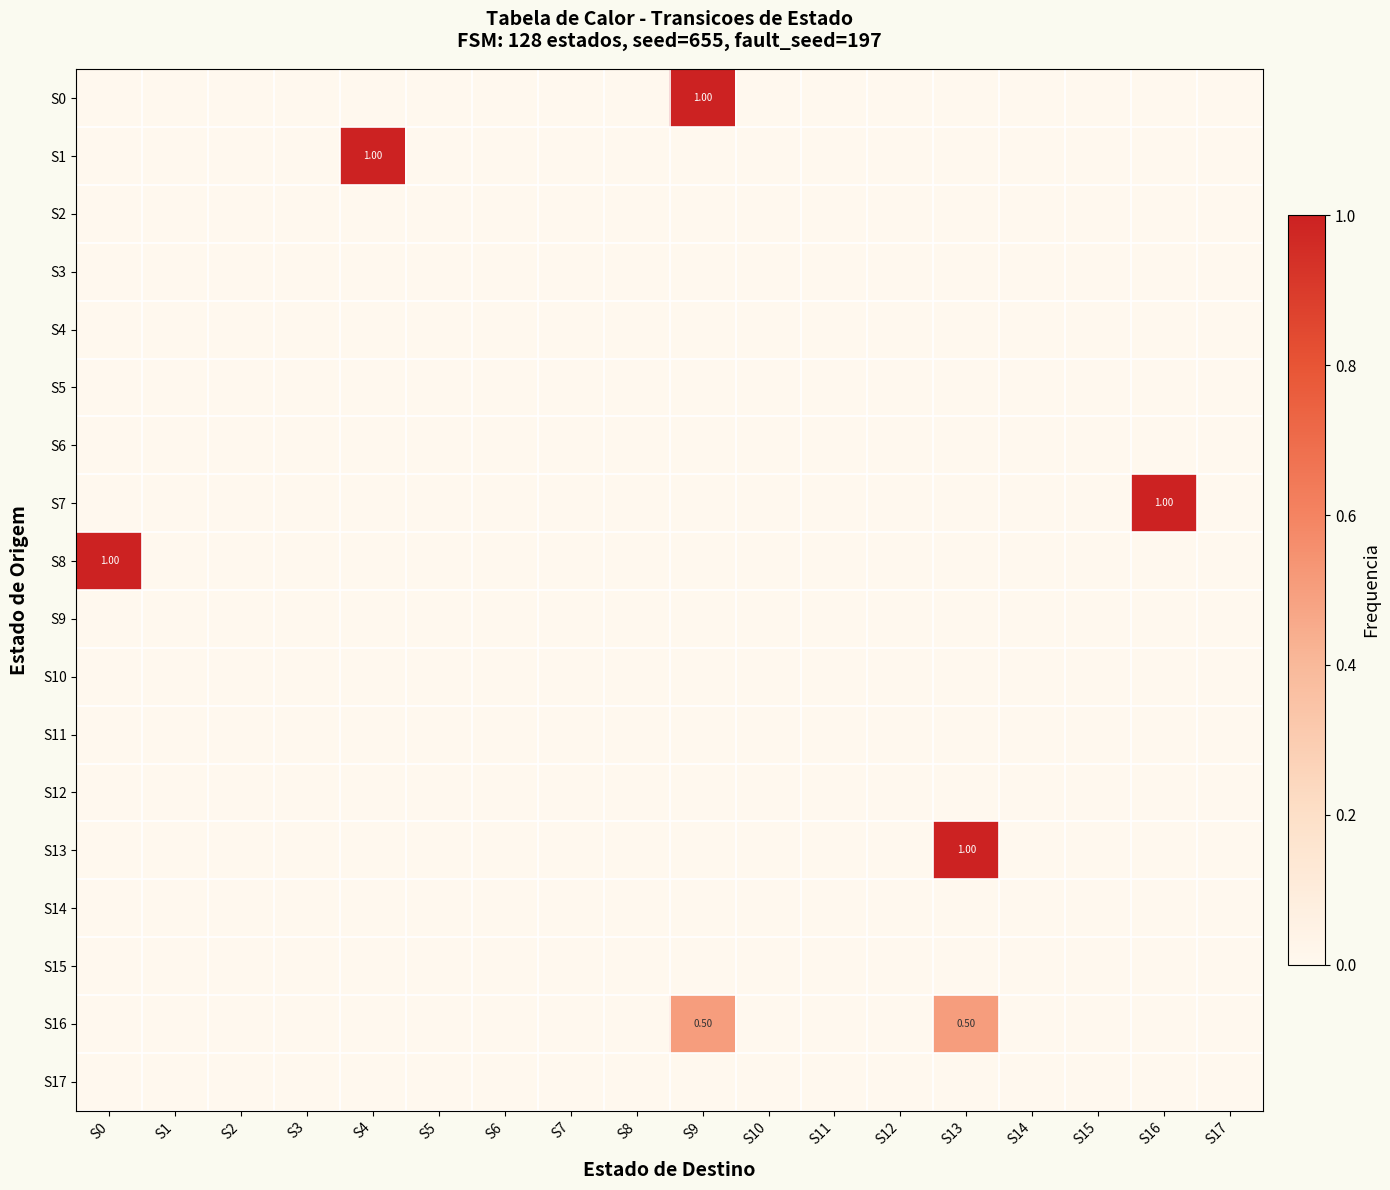

At how many categories does at least one series exceed 0?

5